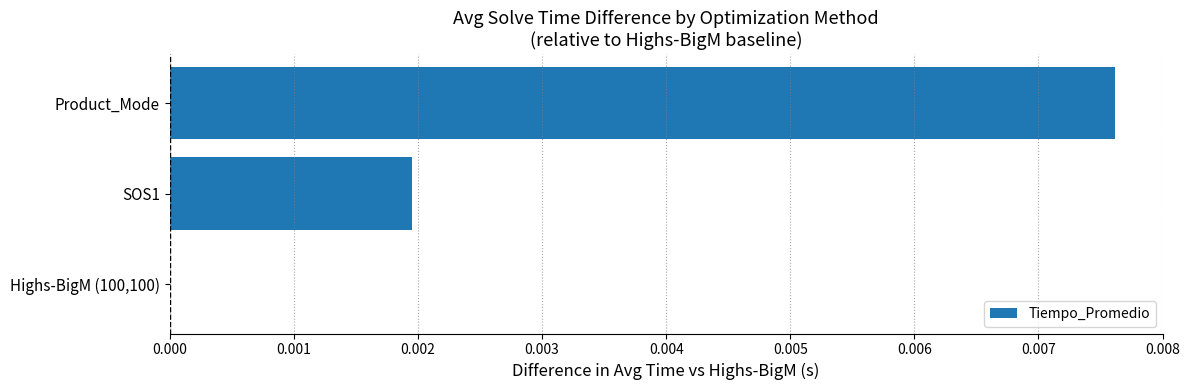

Which category has the highest value across all series?

Product_Mode